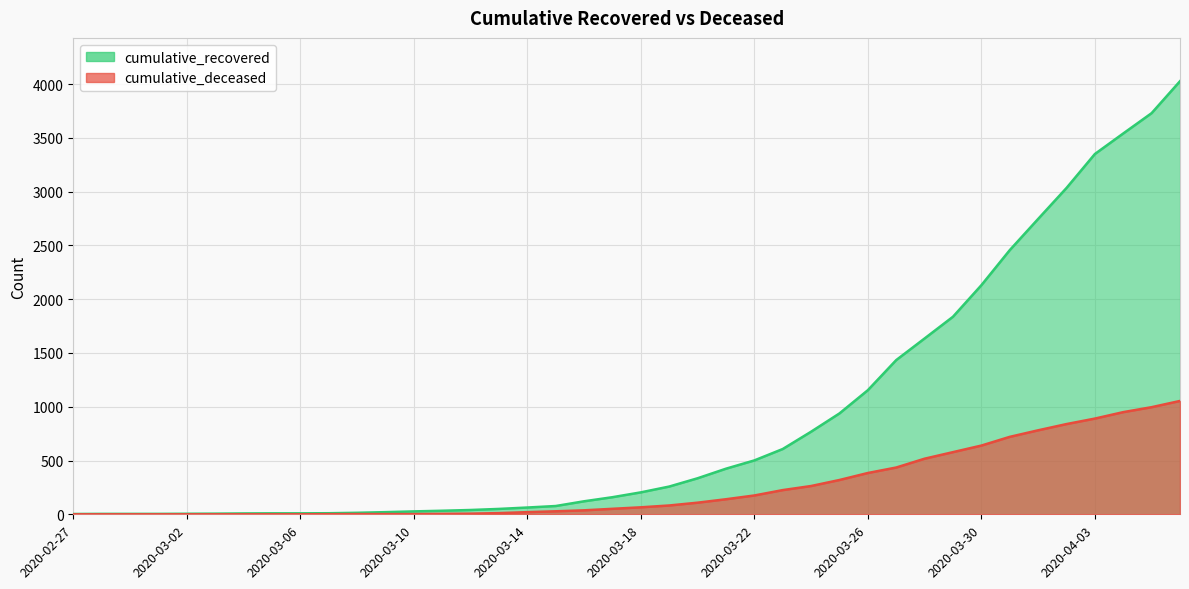

True or false: cumulative_deceased and cumulative_recovered cross at least once.

False